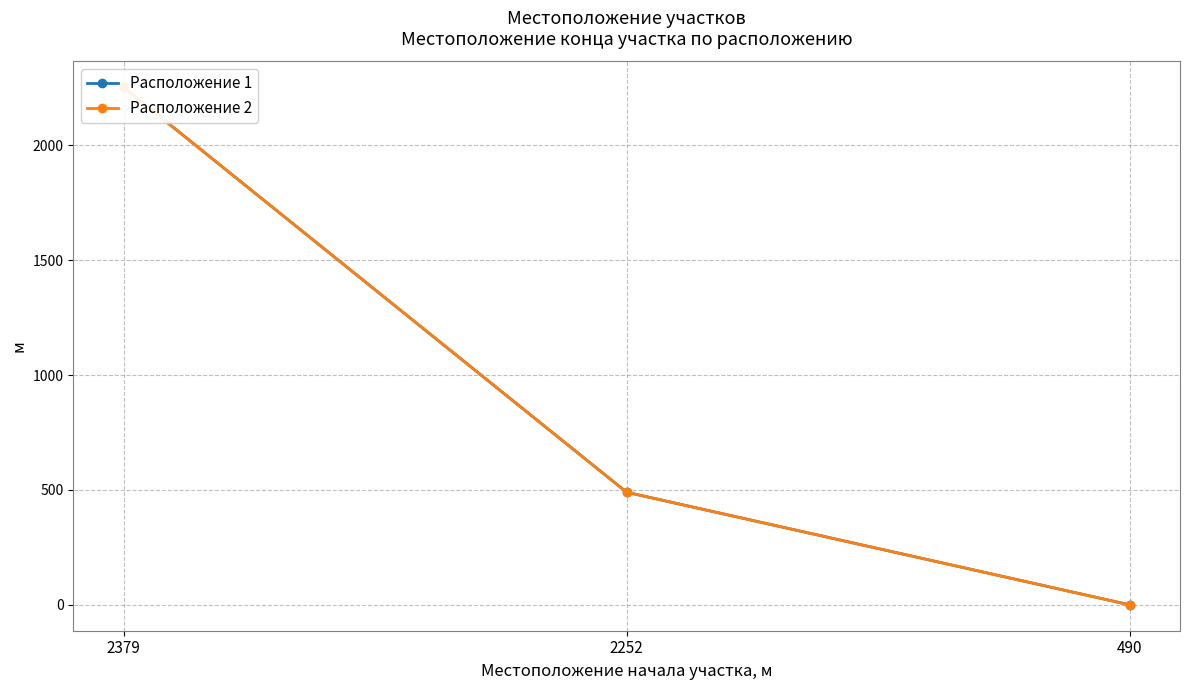

What is the value of the Расположение 1 point at the 2nd from the left?

490